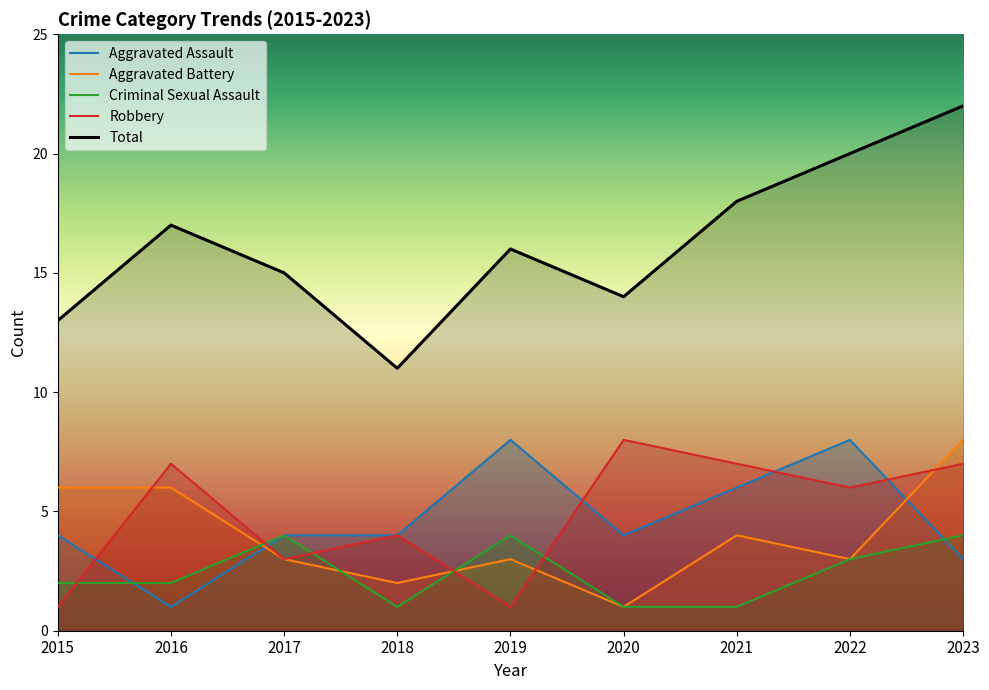

Where is the first local minimum for Total?

2018